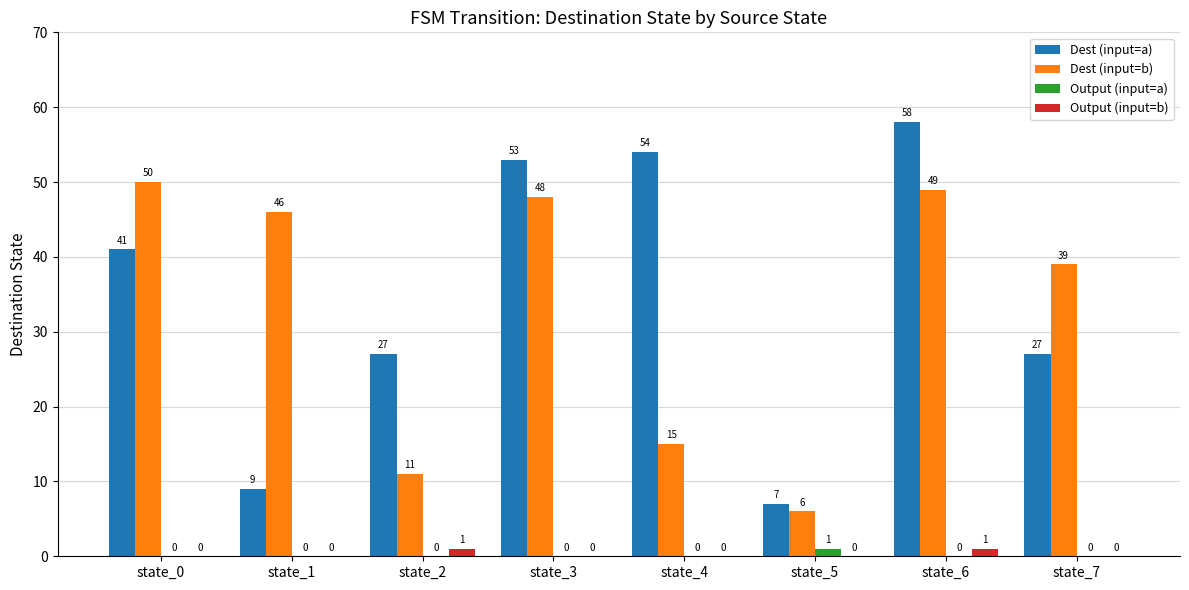

True or false: Output (input=b) has a value of 0 at state_0.

True